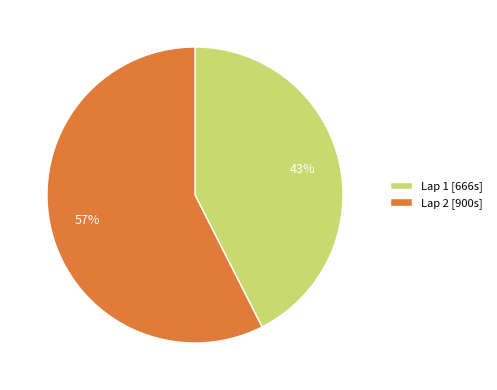

Do Lap 2 [900s] and Lap 1 [666s] together represent more than half of the pie?

Yes